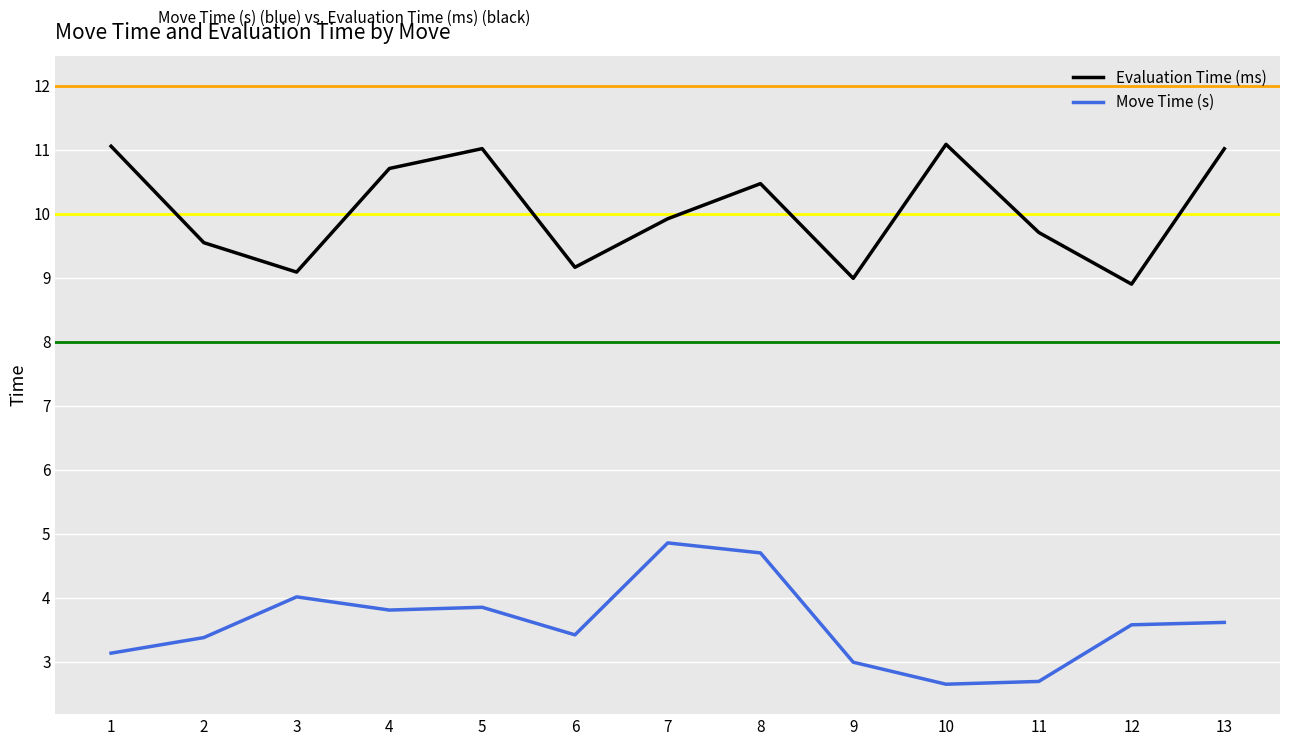

How many categories are shown in the chart?

13